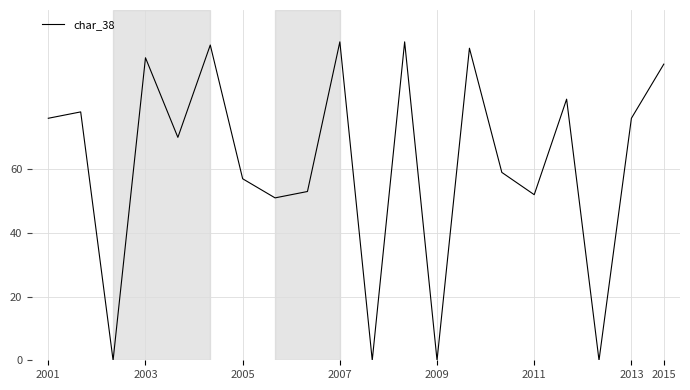

What is the greatest value displayed?

100